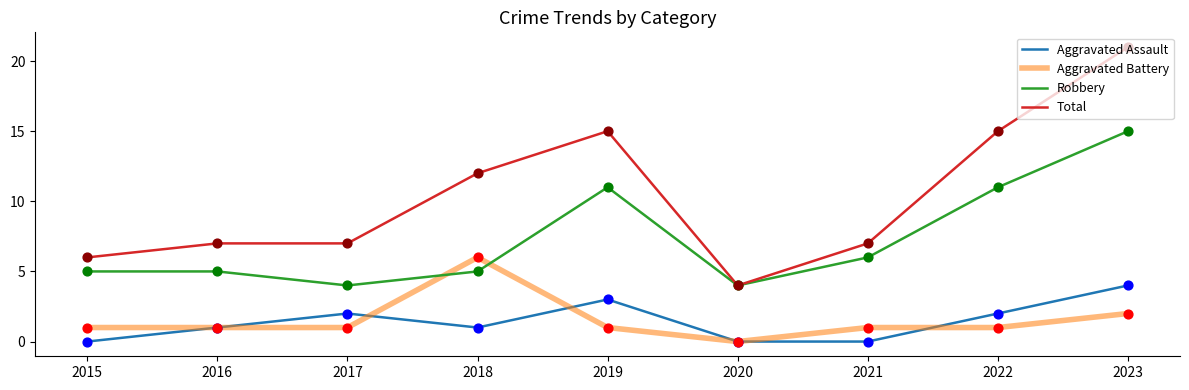

What is the spread (max minus min) of values at 2015?

6